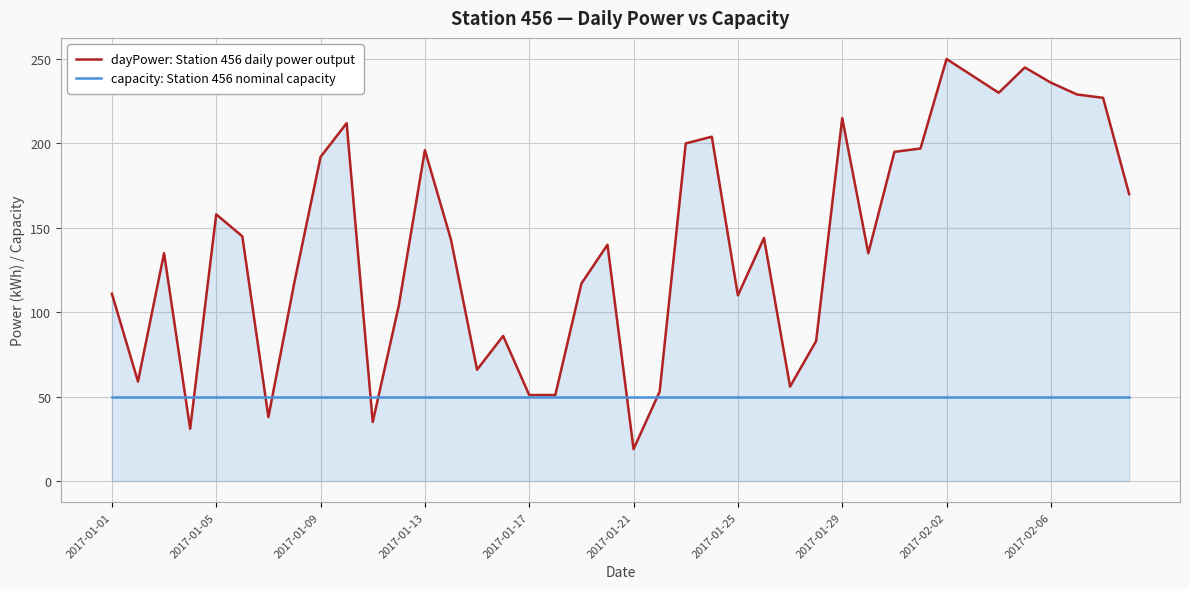

Which series has the largest total across all categories?

dayPower: Station 456 daily power output